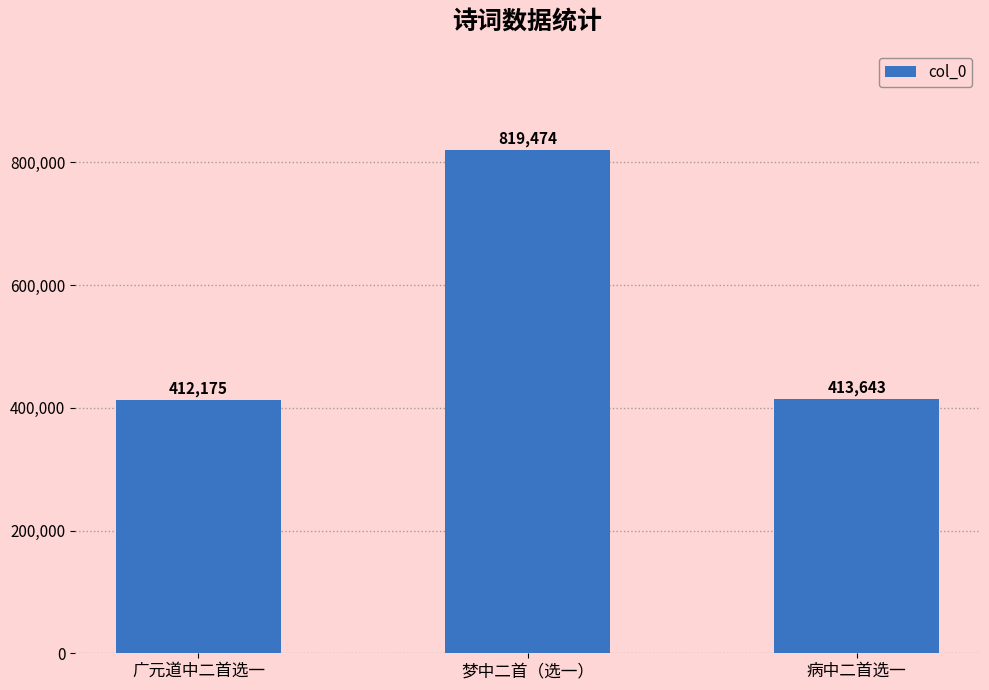

Which label corresponds to the smallest value in the chart?

广元道中二首选一